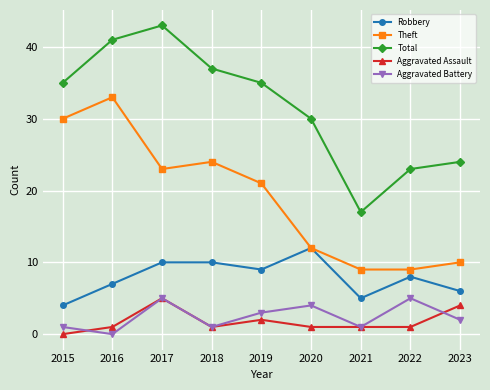

What is the value of the Robbery point at the 3rd from the left?

10